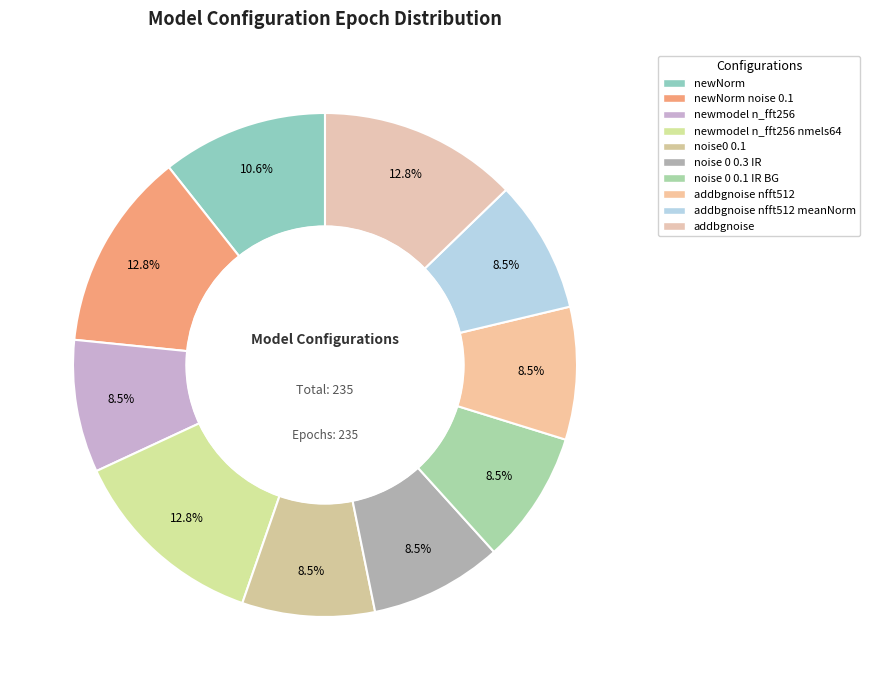

How many segments does this pie chart have?

10